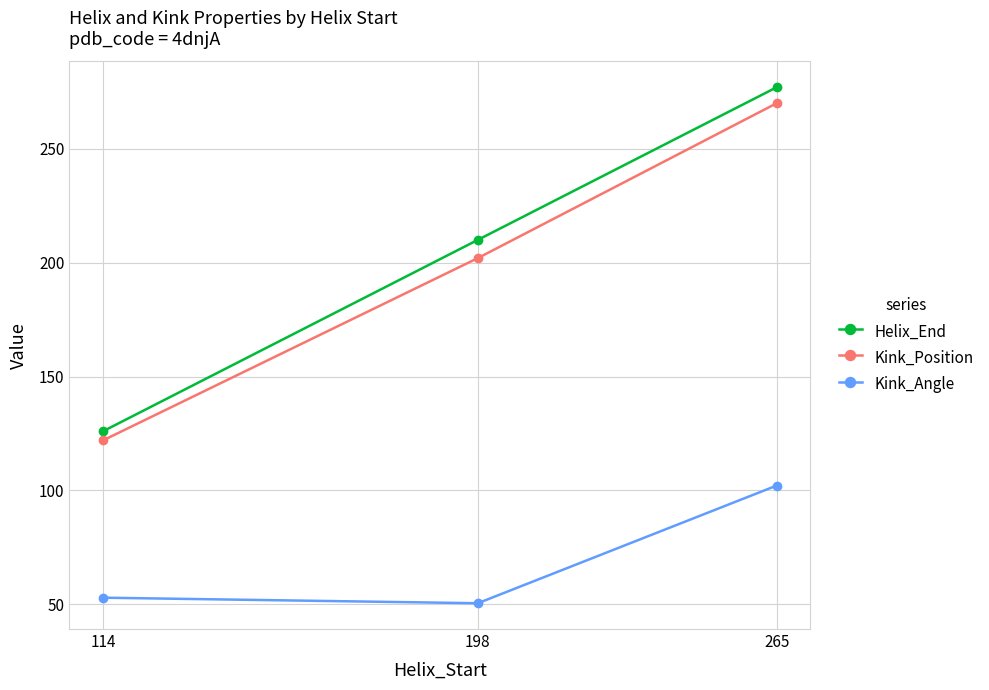

Which series changed the most between 114 and 198?

Helix_End